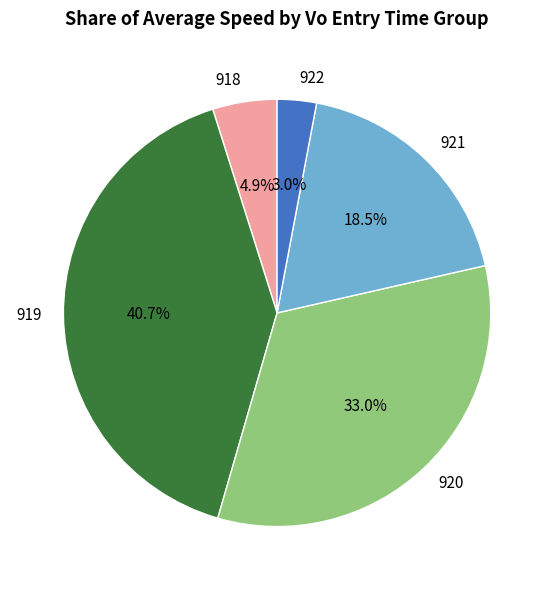

How many segments does this pie chart have?

5